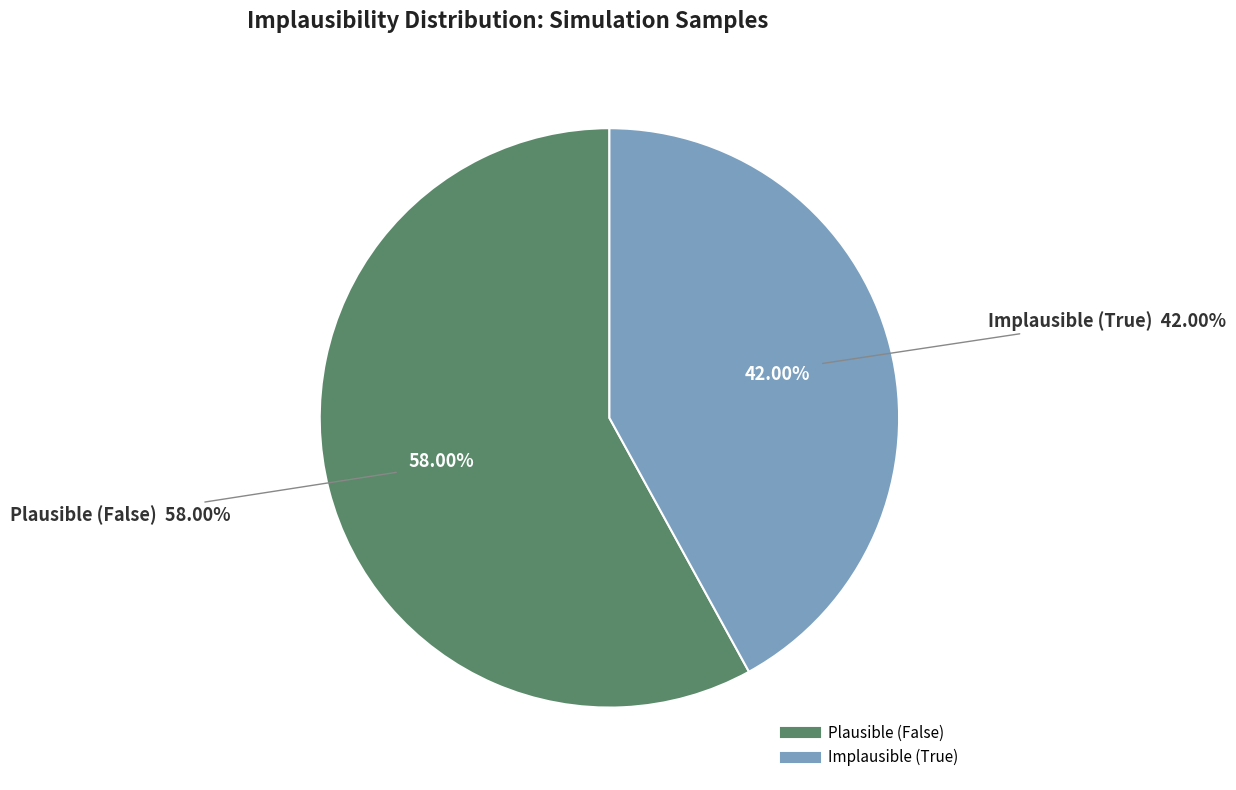

What is the ratio of the value at True to the value at False?

0.7